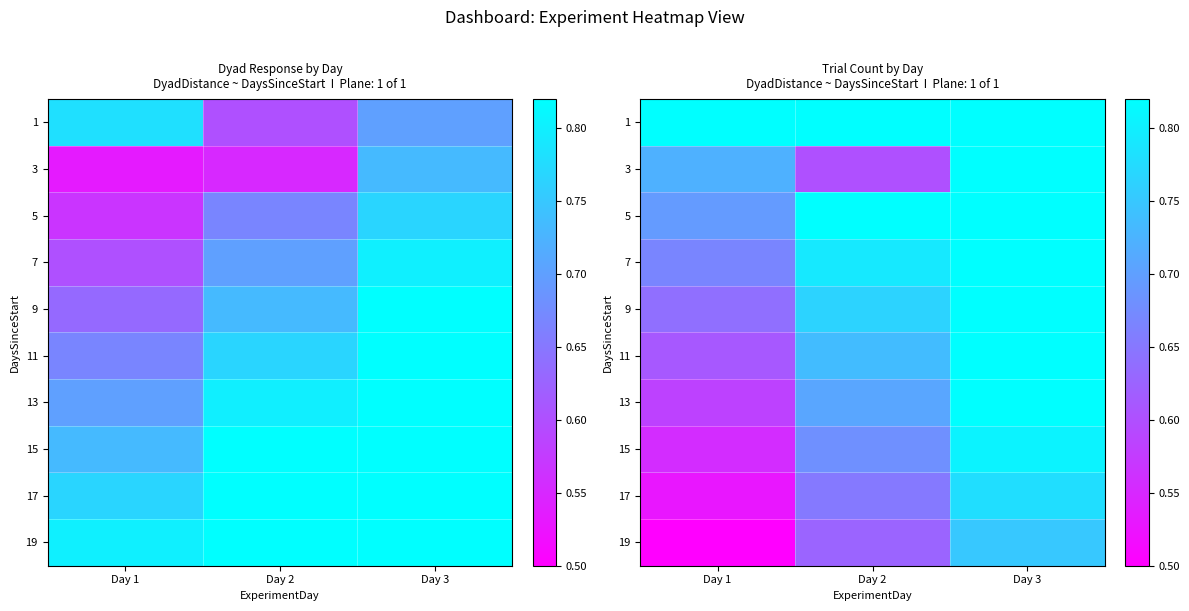

Which category has the highest value in the 19 series?

Day 3